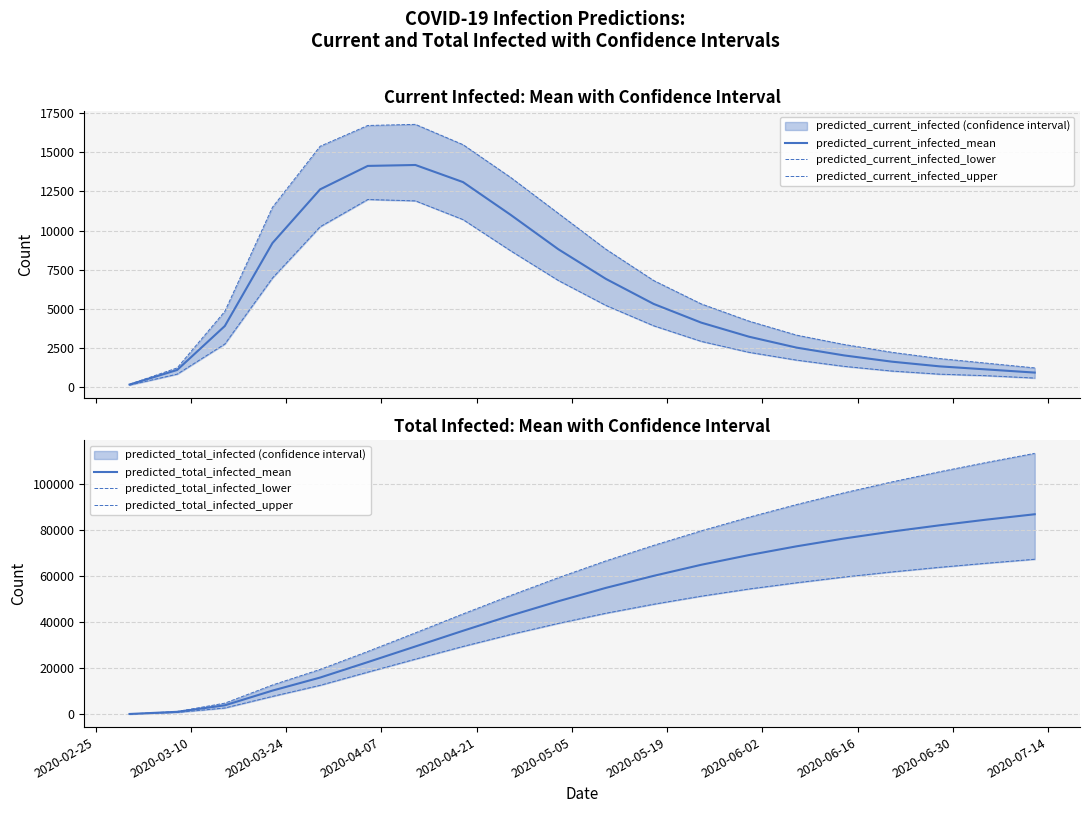

Reading left to right, what are all the values shown in this chart?

predicted_current_infected_mean: 133	1068	3884	9198	12637	14139	14198	13102	11004	8801	6900	5300	4100	3200	2500	2000	1600	1300	1100	900
predicted_current_infected_lower: 100	800	2729	6958	10241	11988	11900	10700	8700	6800	5200	3900	2900	2200	1700	1300	1000	800	700	550
predicted_current_infected_upper: 150	1200	4823	11490	15397	16729	16800	15500	13400	11100	8800	6800	5300	4200	3300	2700	2200	1800	1500	1200
predicted_total_infected_mean: 133	1068	3884	10265	15918	22610	29400	36200	42800	49000	54800	60000	64800	69000	72800	76200	79200	81900	84400	86700
predicted_total_infected_lower: 100	800	2729	7758	12556	18271	23900	29400	34600	39400	43800	47700	51200	54300	57000	59500	61700	63700	65500	67200
predicted_total_infected_upper: 150	1200	4823	12690	19443	27223	35300	43500	51500	59200	66500	73200	79500	85400	90900	96000	100700	105100	109200	113100